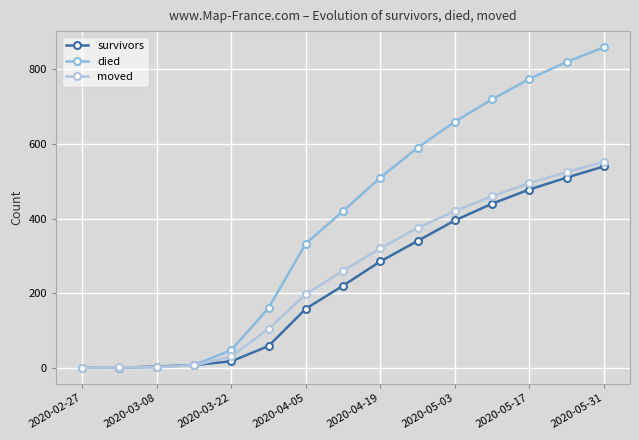

Which category has the lowest value across all series?

2020-02-27